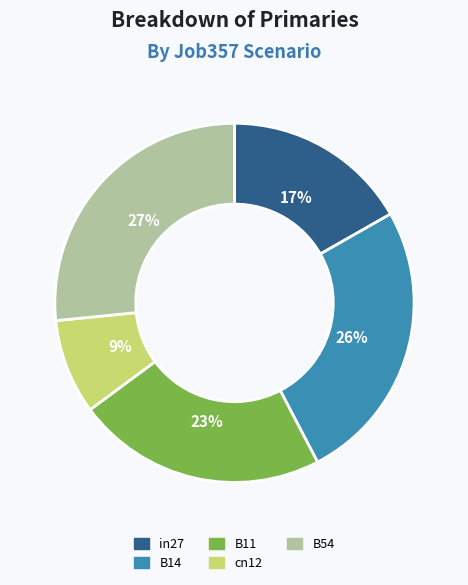

Between B54 and in27, which is larger?

B54